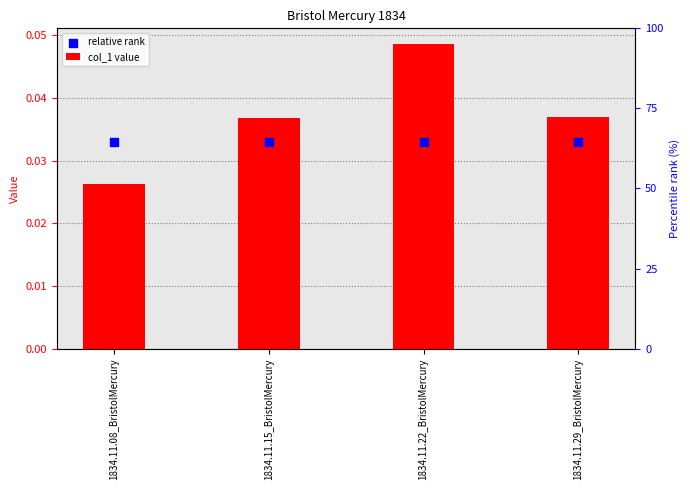

What are all the series names shown in the legend?

col_1 value, relative rank